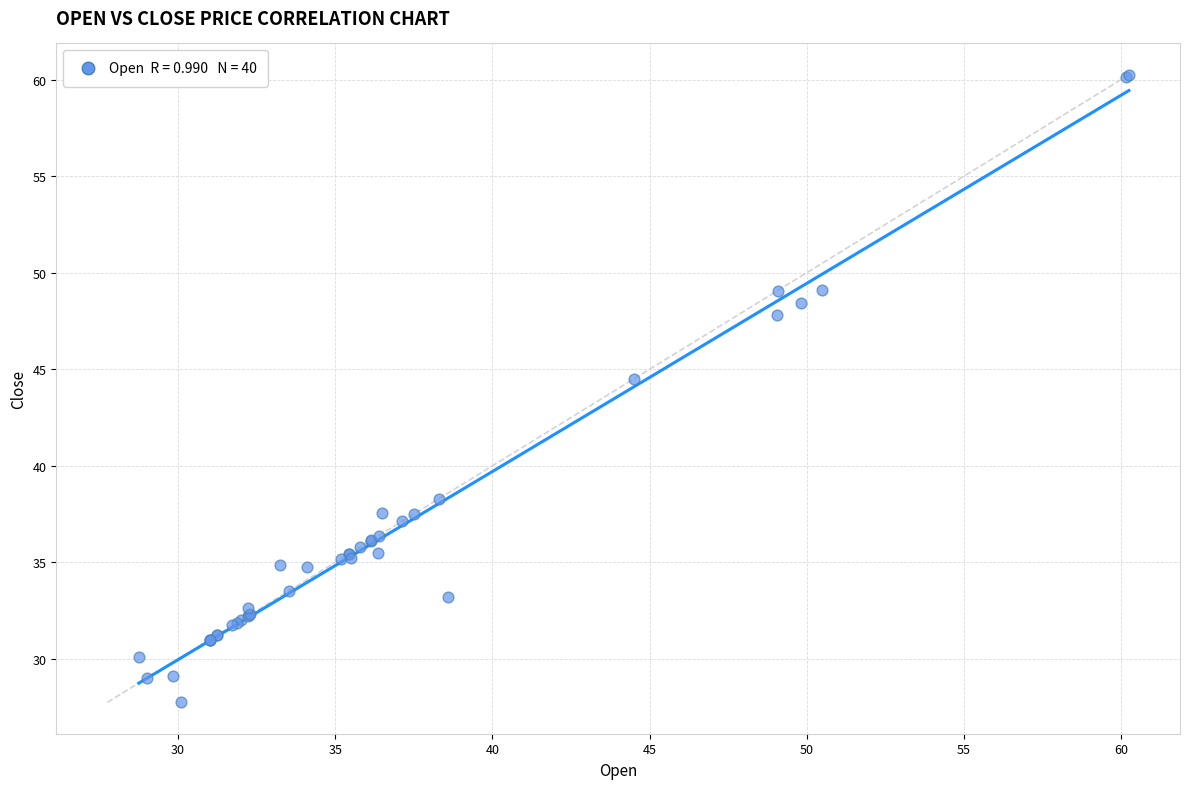

What Y value in the scatter plot is closest to 44?

44.5